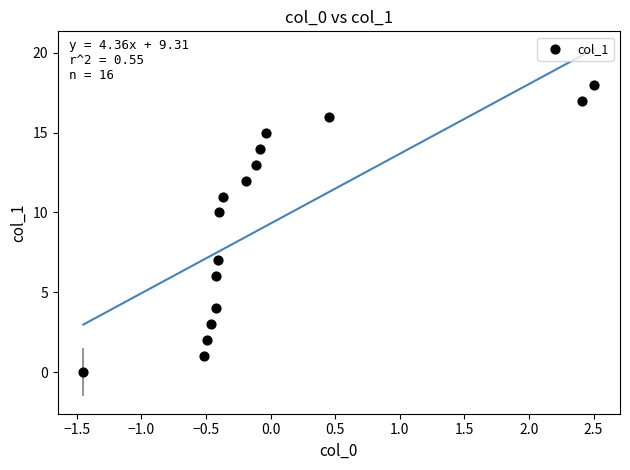

What Y value in the scatter plot is closest to 9?

10